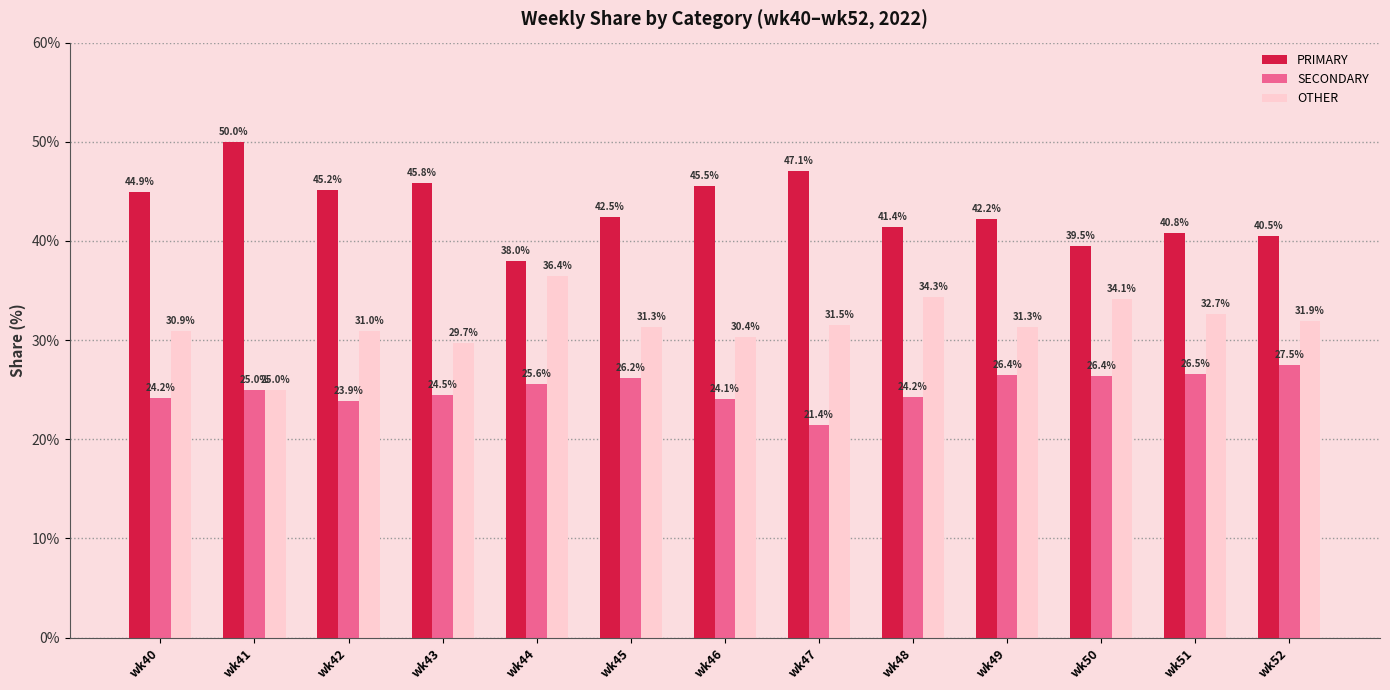

What is the value of the SECONDARY bar at the 7th from the left?

24.1